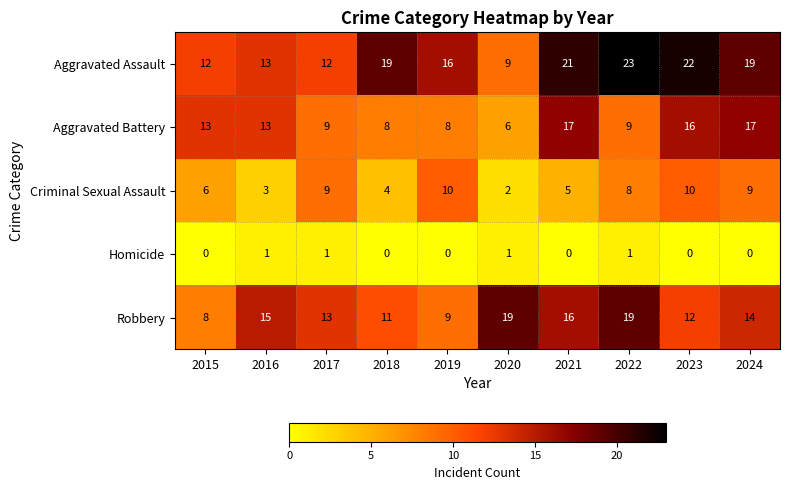

What is the sum of the Robbery values at 2021 and 2017?

29